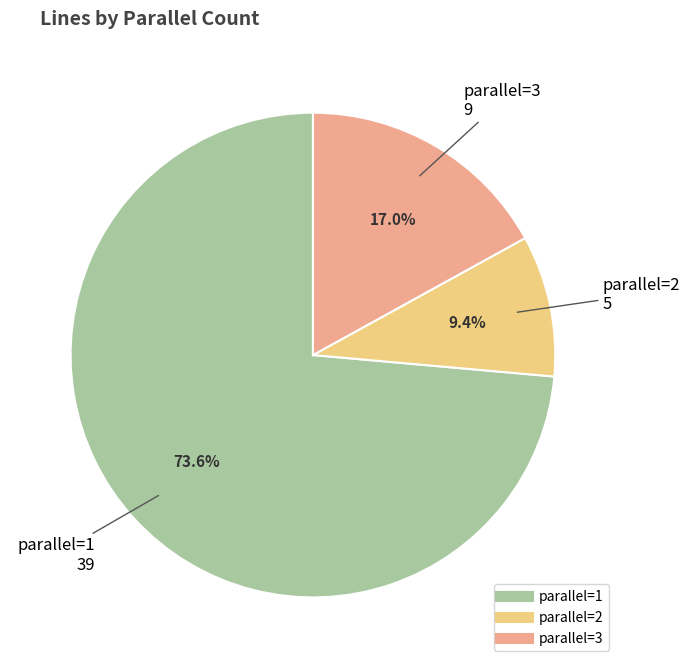

Does any single category account for the majority?

Yes